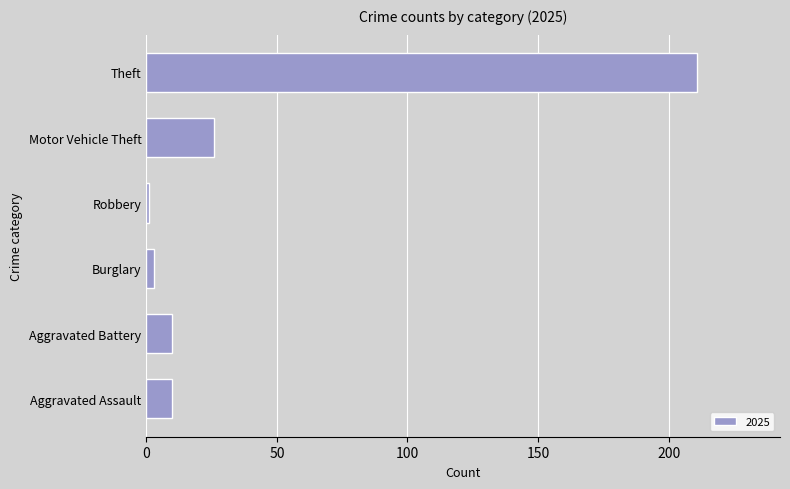

What is the sum of all values?

261